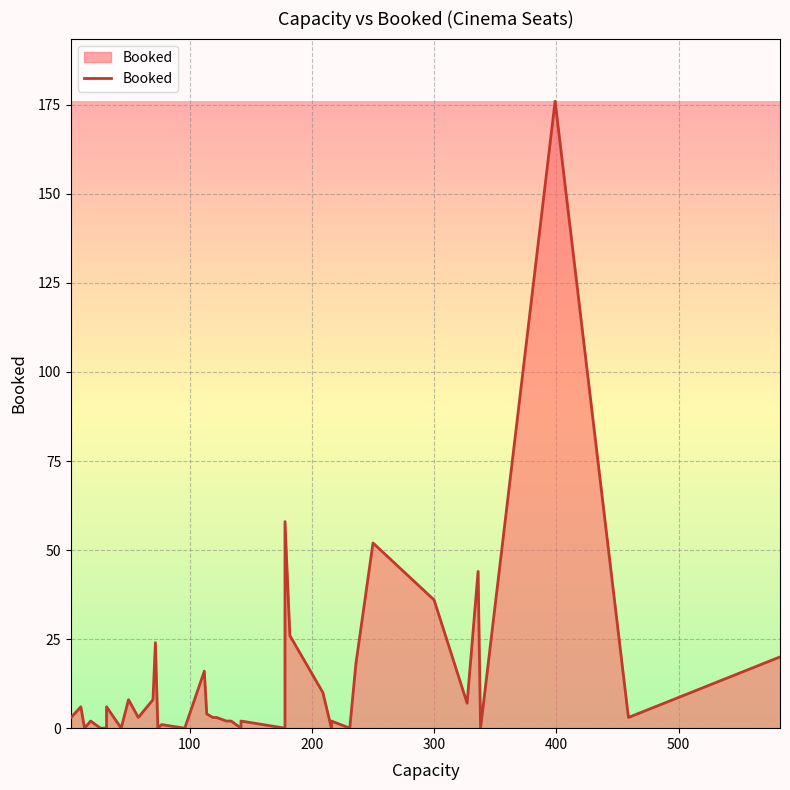

What is the greatest value displayed?

176